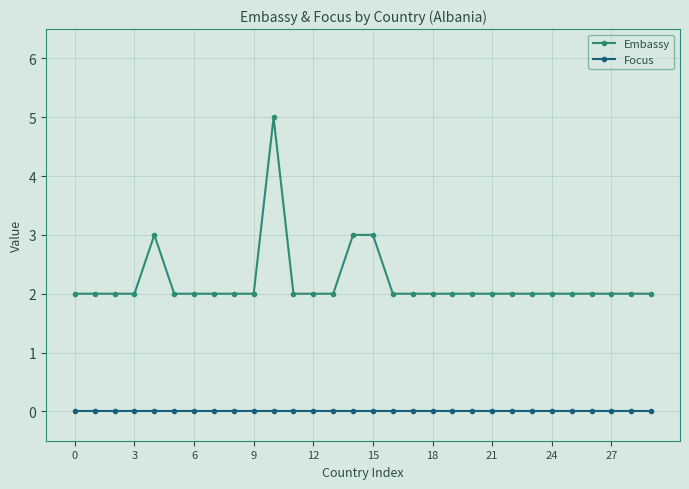

True or false: Focus and Embassy cross at least once.

False